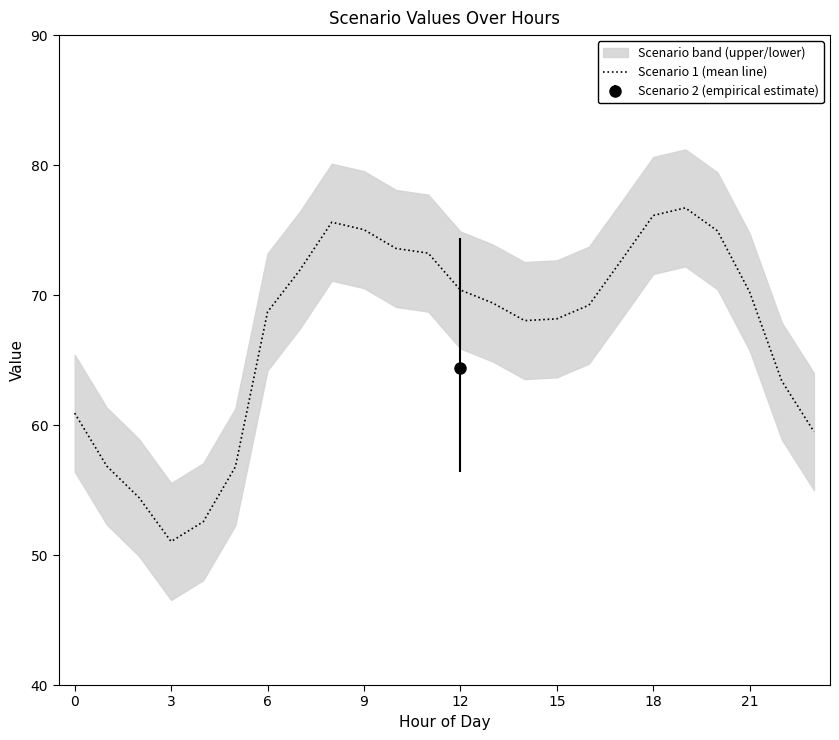

What is the highest value of the Scenario 1 (mean line) series?

76.7